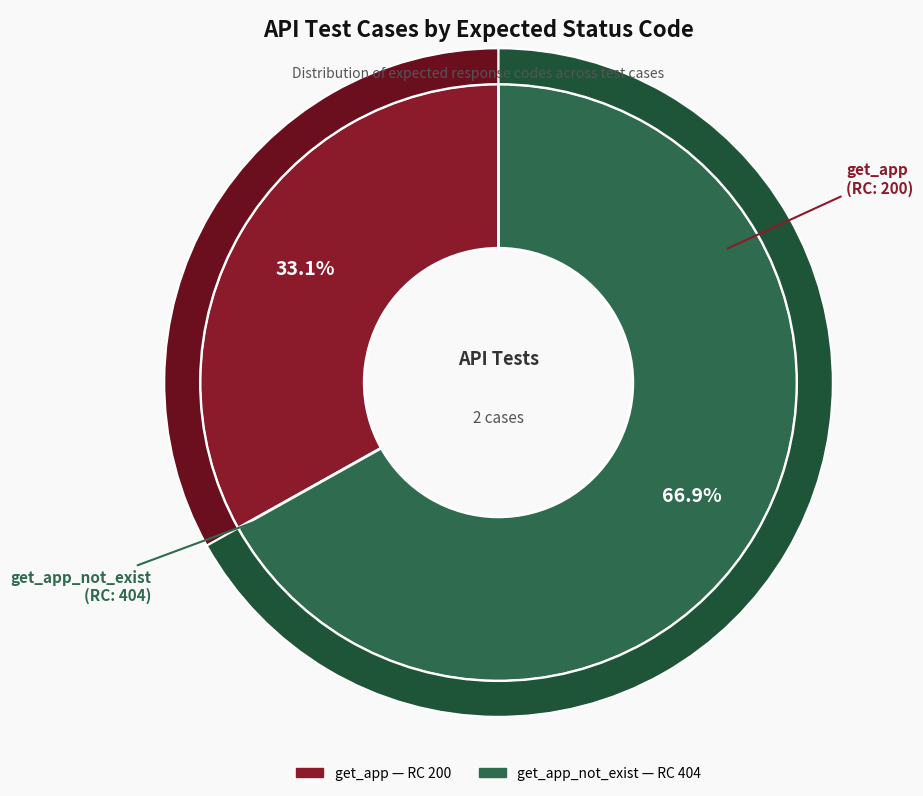

How many segments does this pie chart have?

2